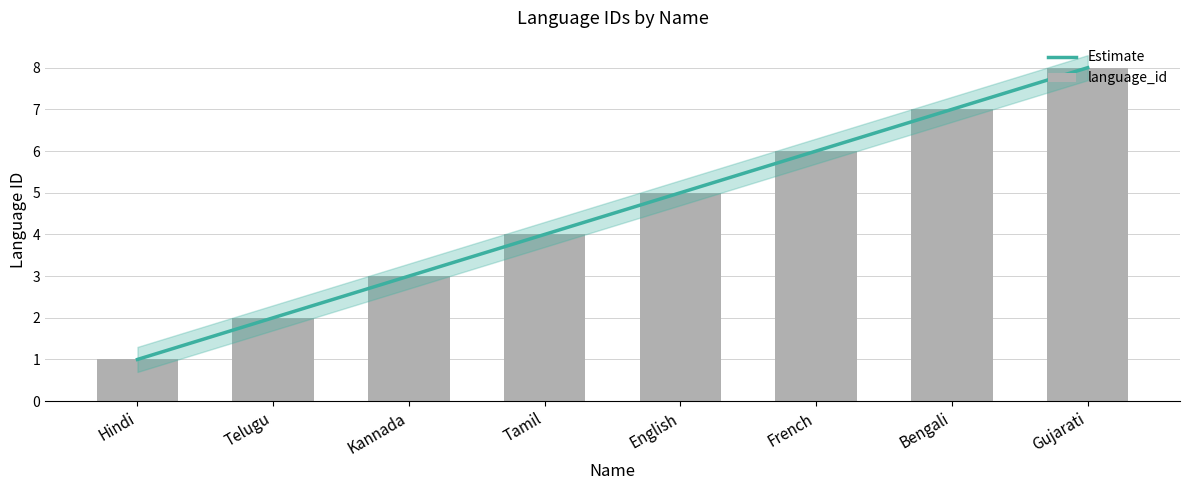

Read the value at Kannada.

3